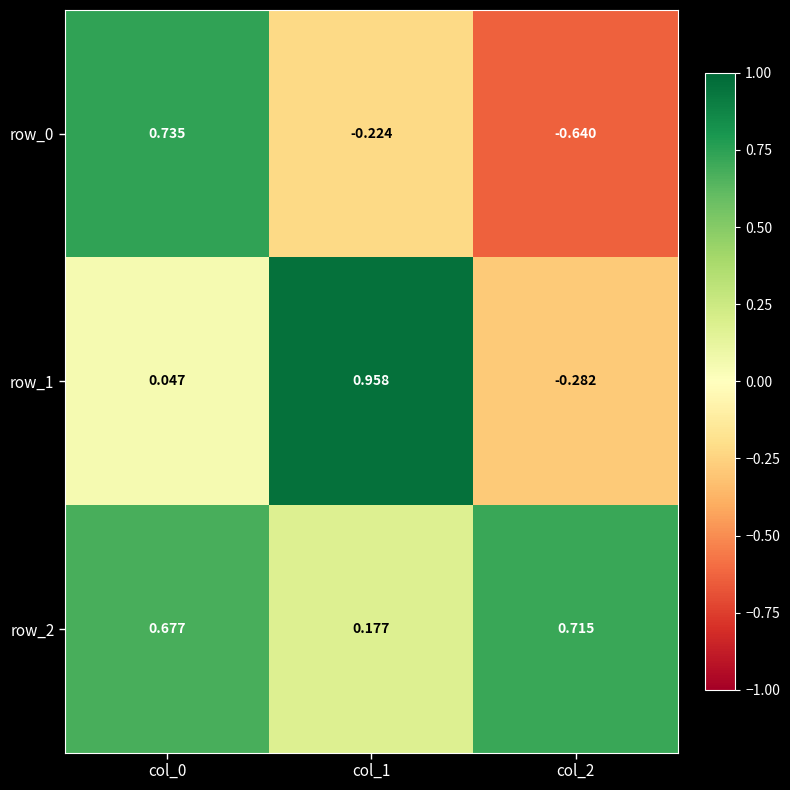

Is the value of row_0 at col_1 greater than the value of row_2 at col_1?

No